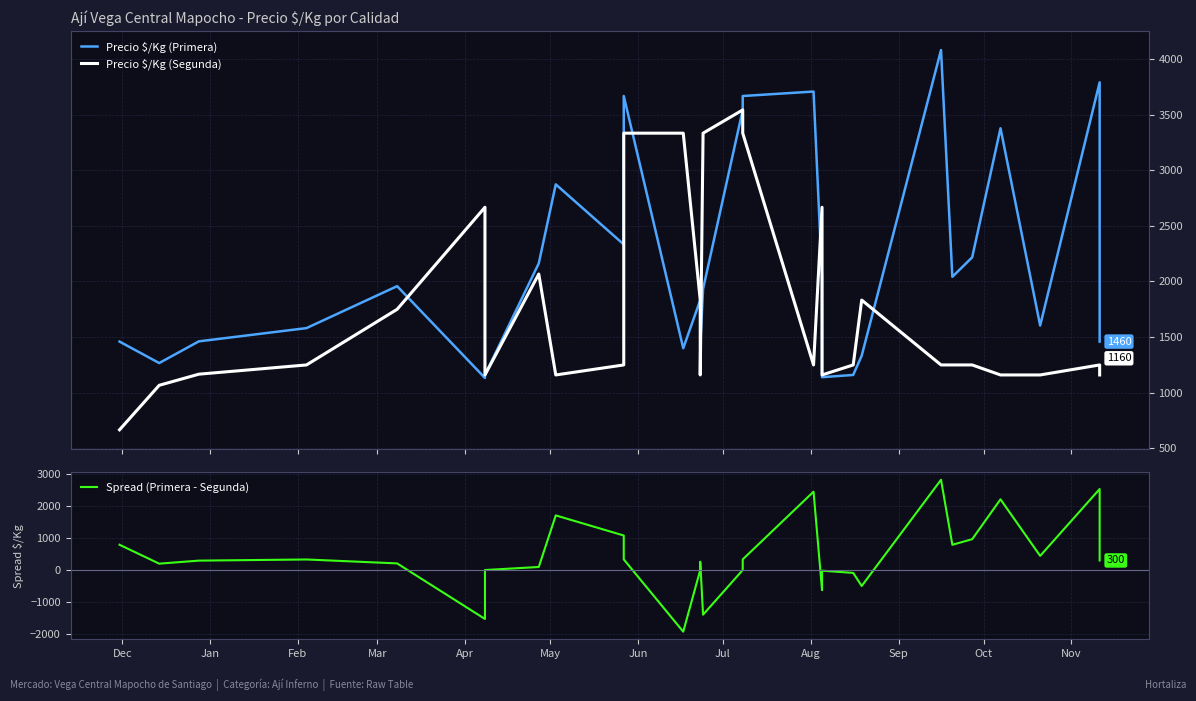

True or false: Precio $/Kg (Primera) and Spread (Primera - Segunda) intersect in this chart.

False